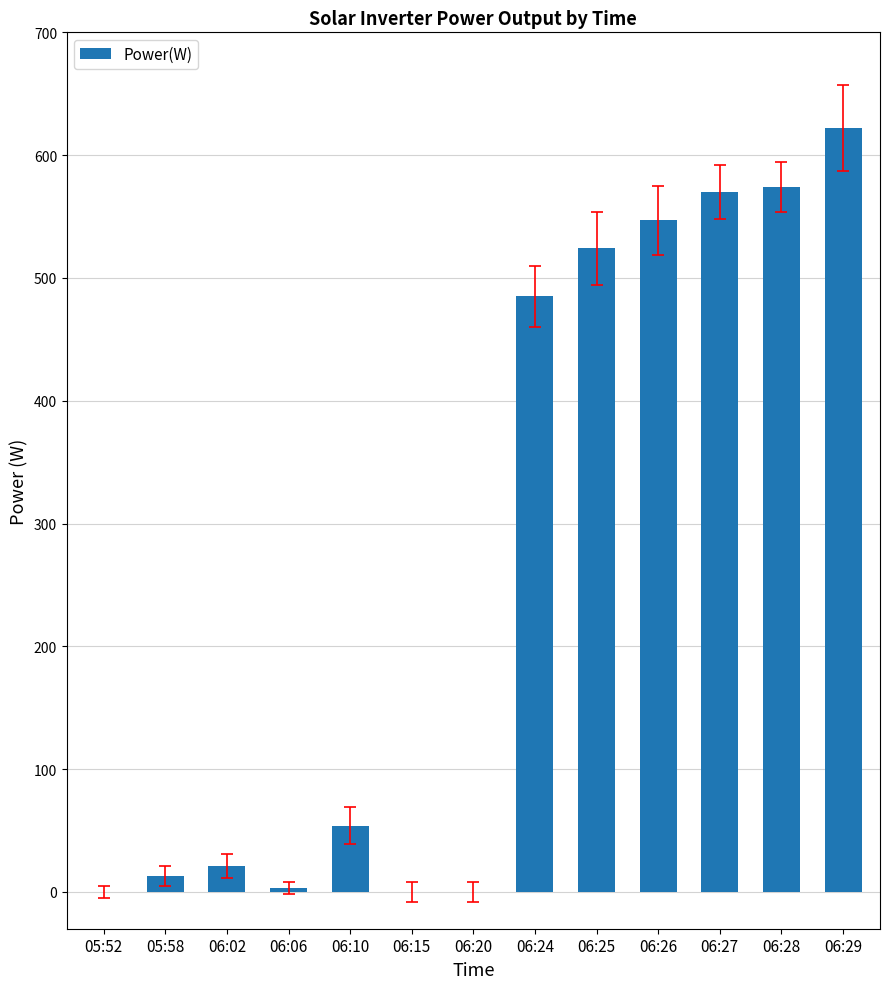

How many distinct data groups are displayed?

1